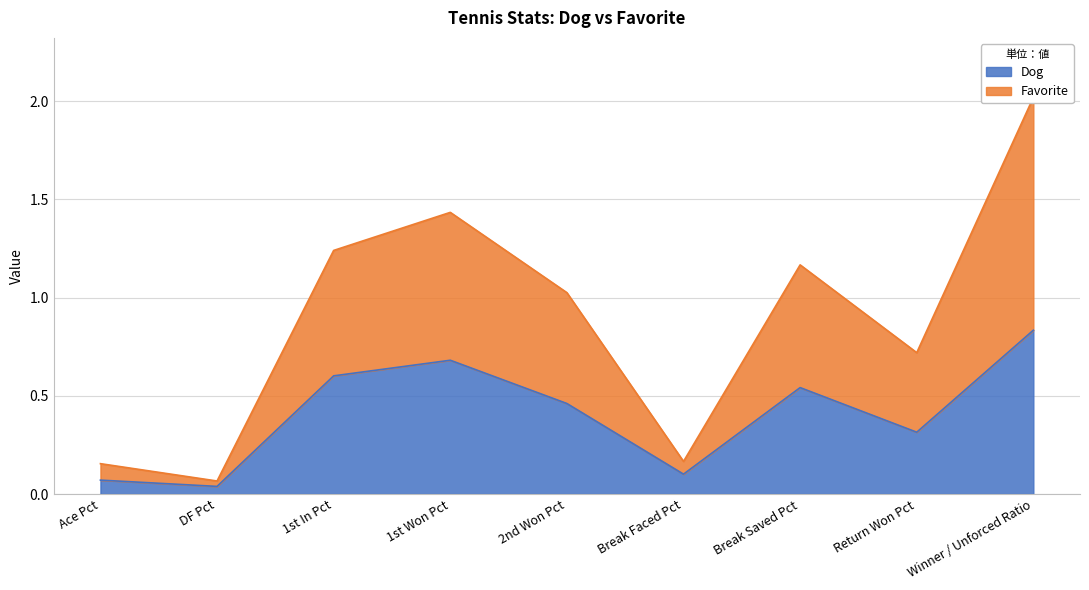

True or false: Dog and Favorite cross at least once.

False